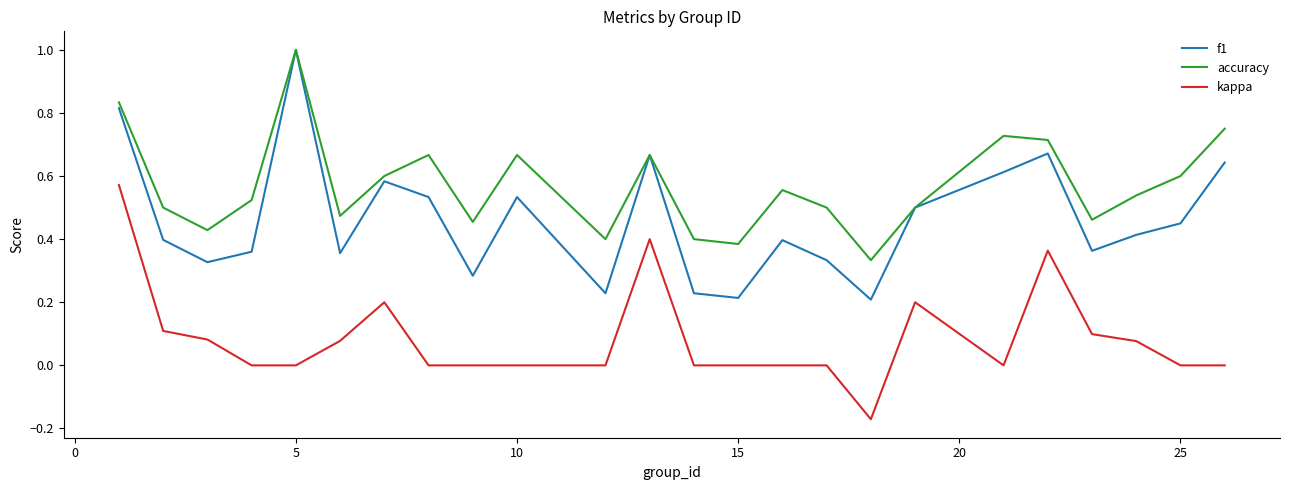

Rank the series by their average value, from highest to lowest.

accuracy, f1, kappa